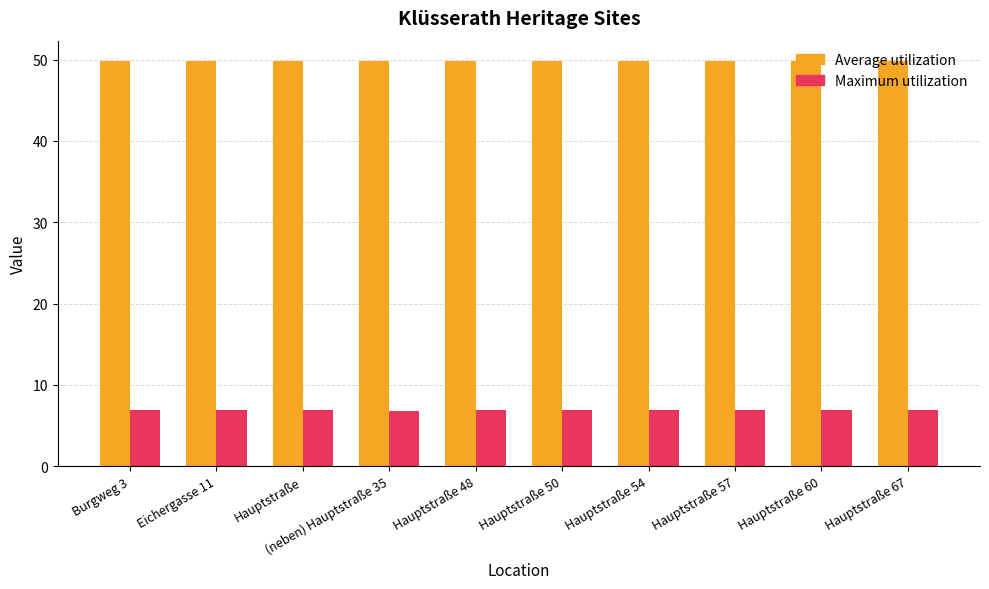

What is the sum of all Average utilization values?

498.4